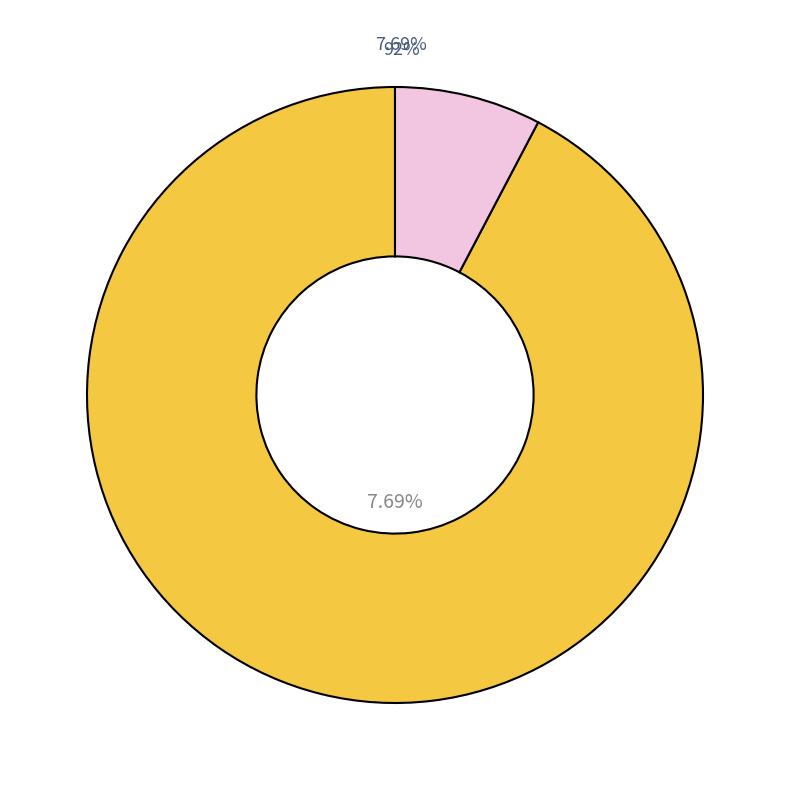

What percentage do Nolby Alpina SK and Sundsvalls SLK together represent?

92.3%